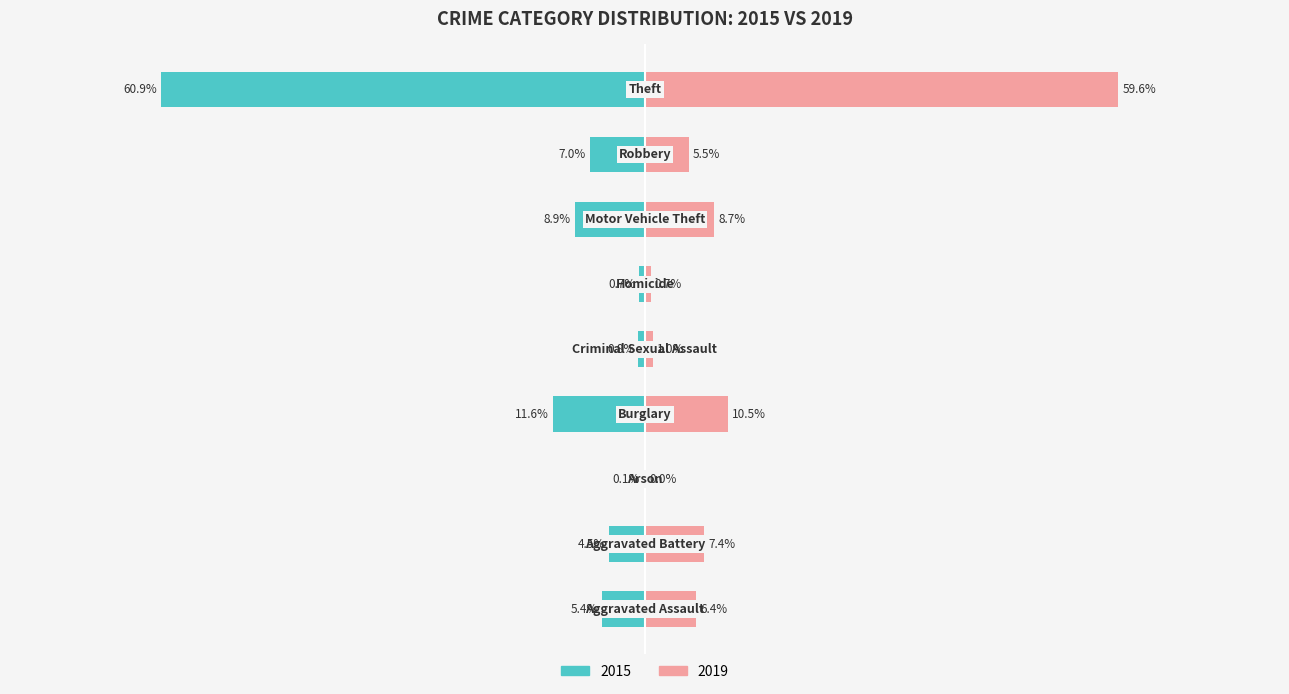

True or false: 2015 has a value of -0.7 at Homicide.

True